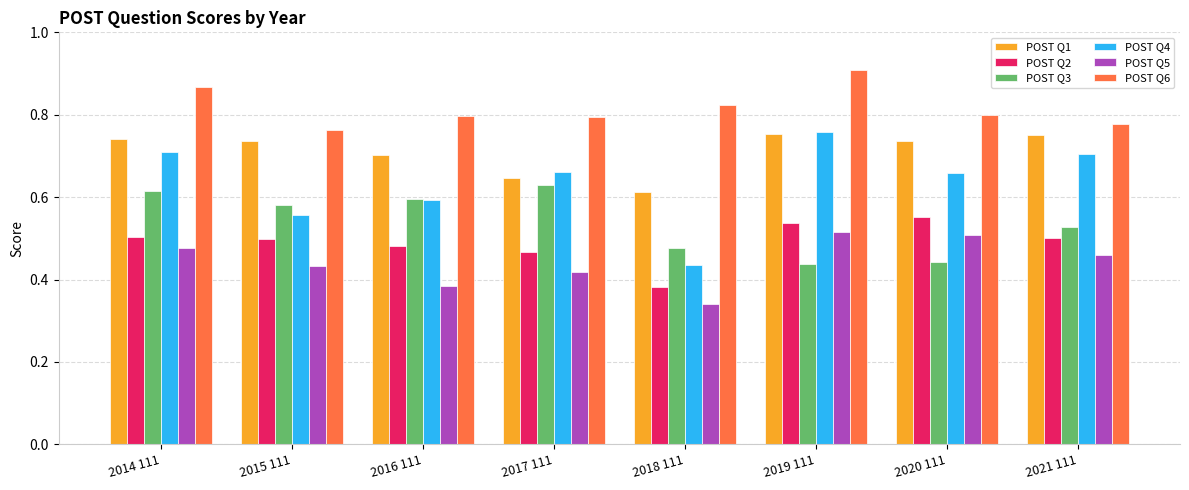

What is the label of the 8th bar from the left?

2021 111